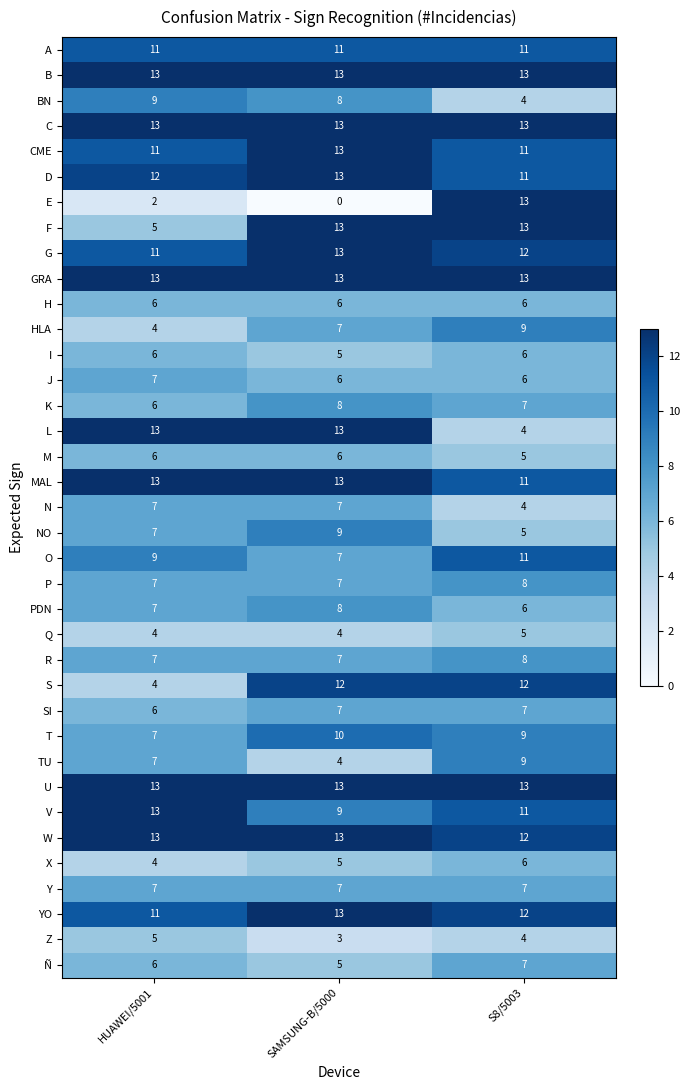

True or false: V has a value of 3 at S8/5003.

False